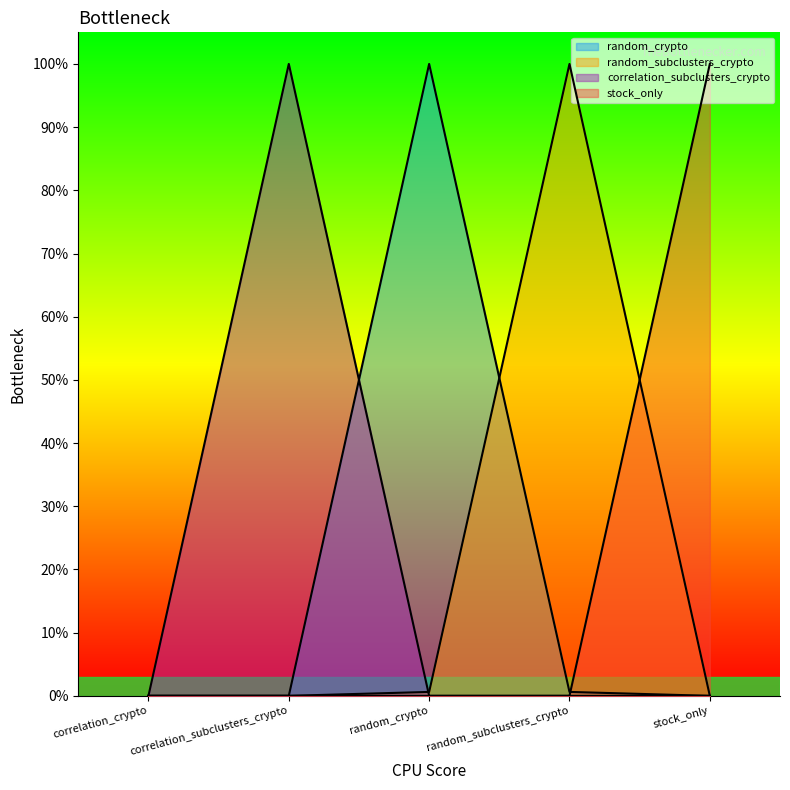

What is the spread (max minus min) of values at random_crypto?

1.0